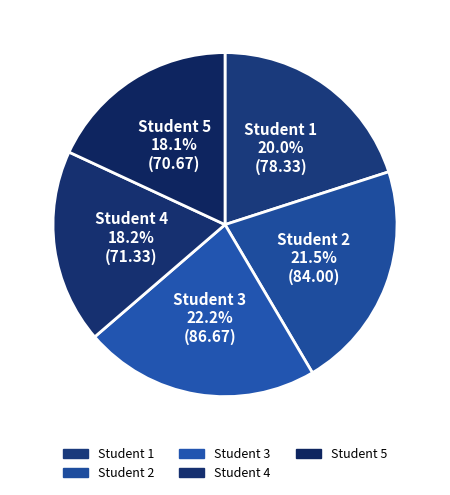

How many segments does this pie chart have?

5